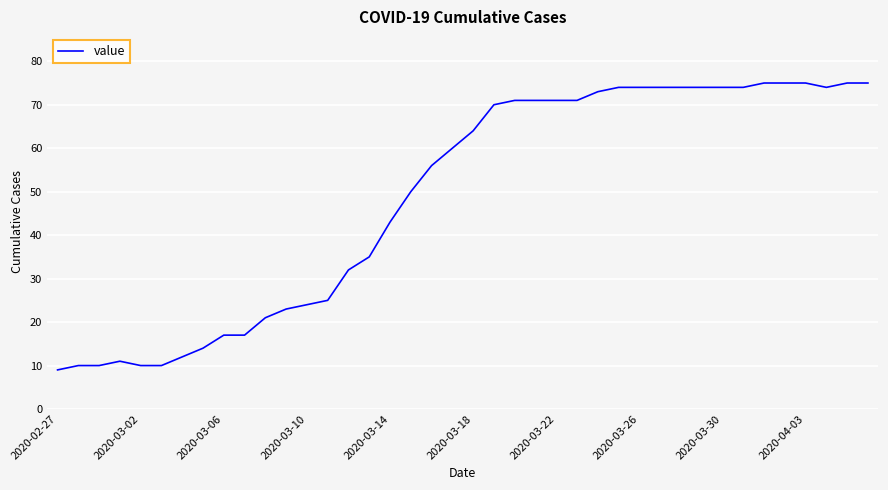

What is the greatest value displayed?

75